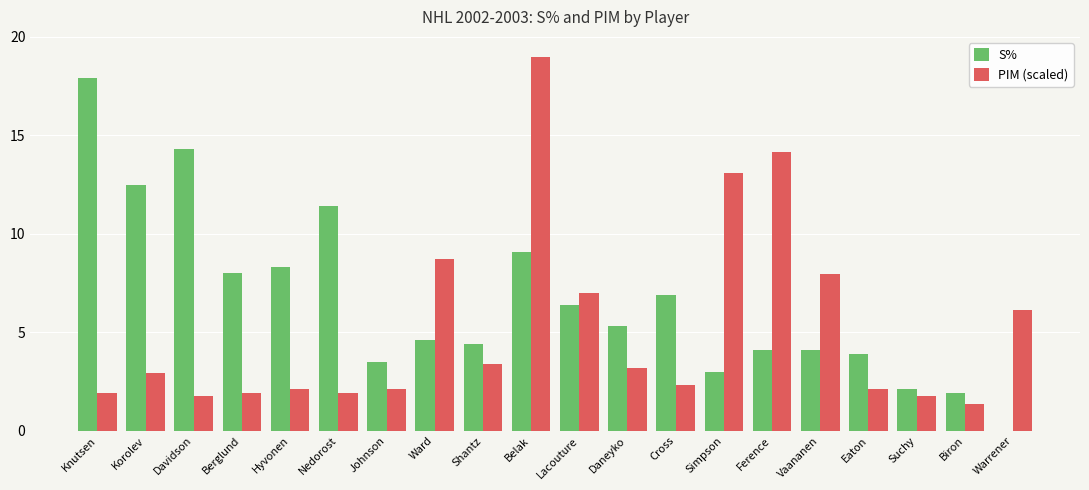

At which category is the sum across all series the highest?

Belak